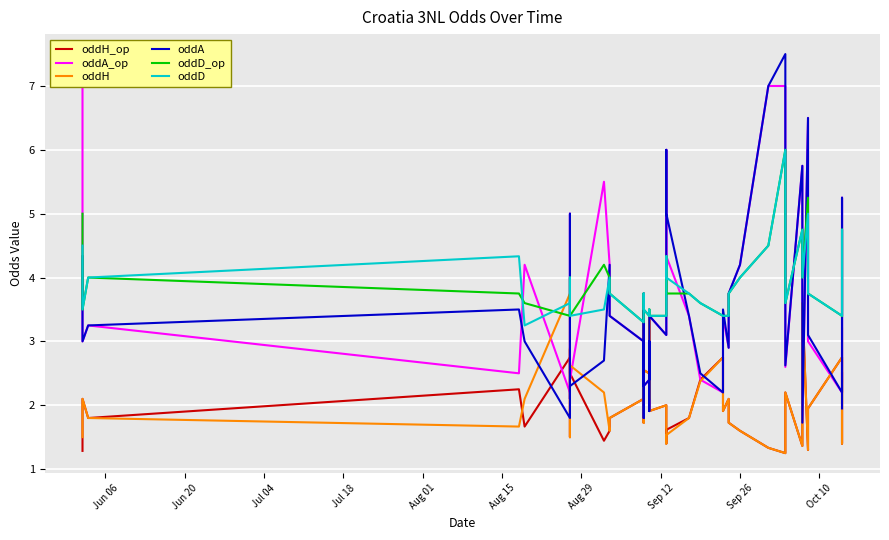

How many times do oddH and oddA cross each other?

17